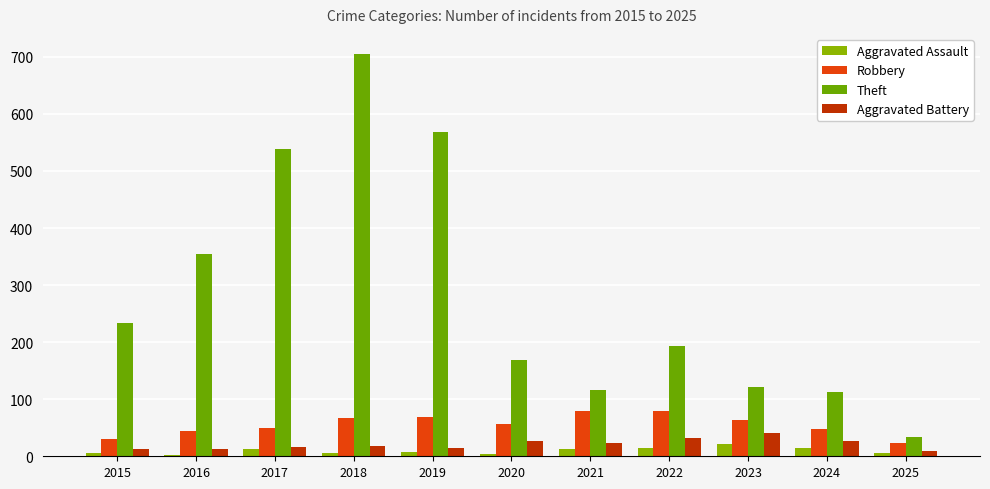

How many groups of bars are there?

11